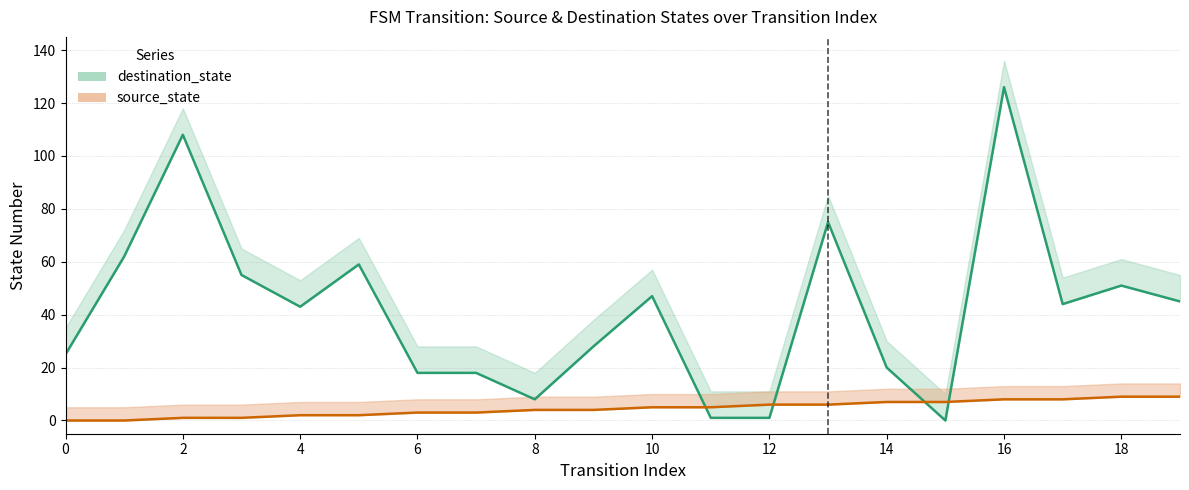

How many lines are shown in the chart?

2